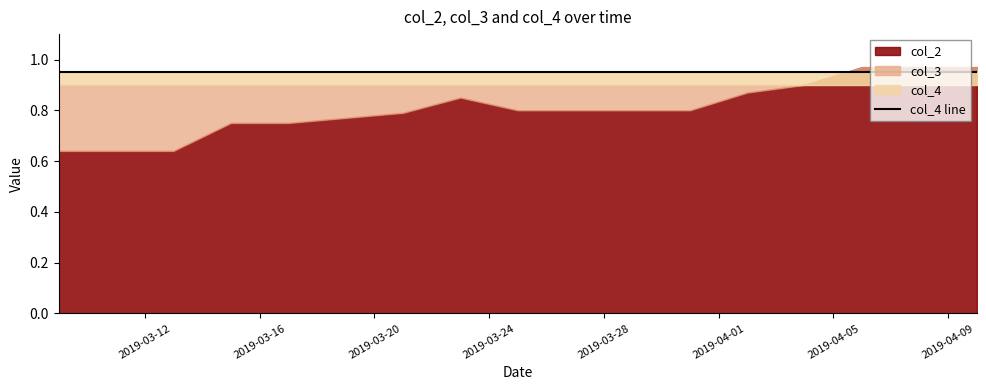

Which series changed the most between 2019-03-09 and 2019-03-11?

col_2